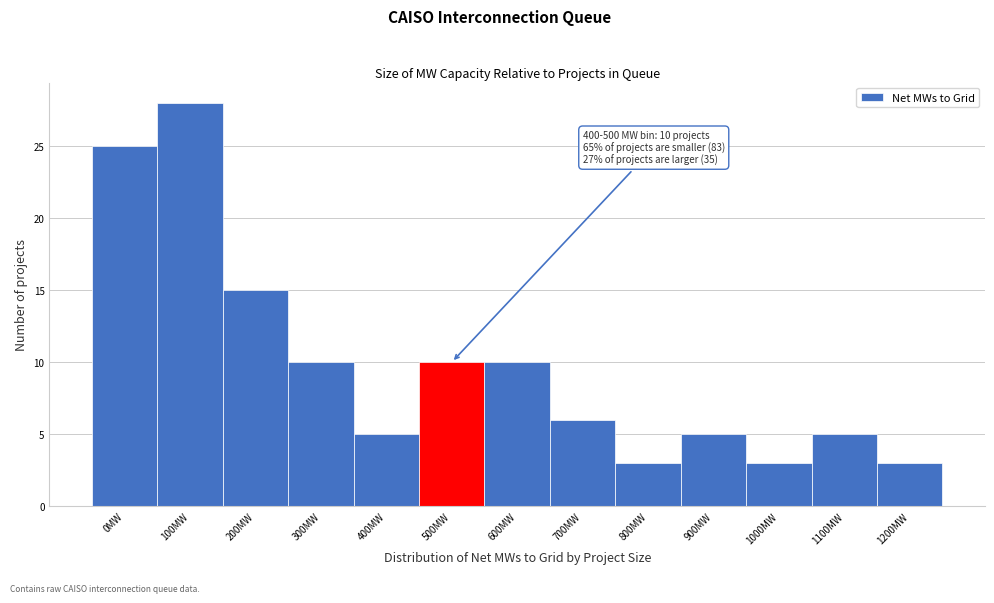

Reading right to left, extract all data points from this chart.

1200MW=3	1100MW=5	1000MW=3	900MW=5	800MW=3	700MW=6	600MW=10	500MW=10	400MW=5	300MW=10	200MW=15	100MW=28	0MW=25